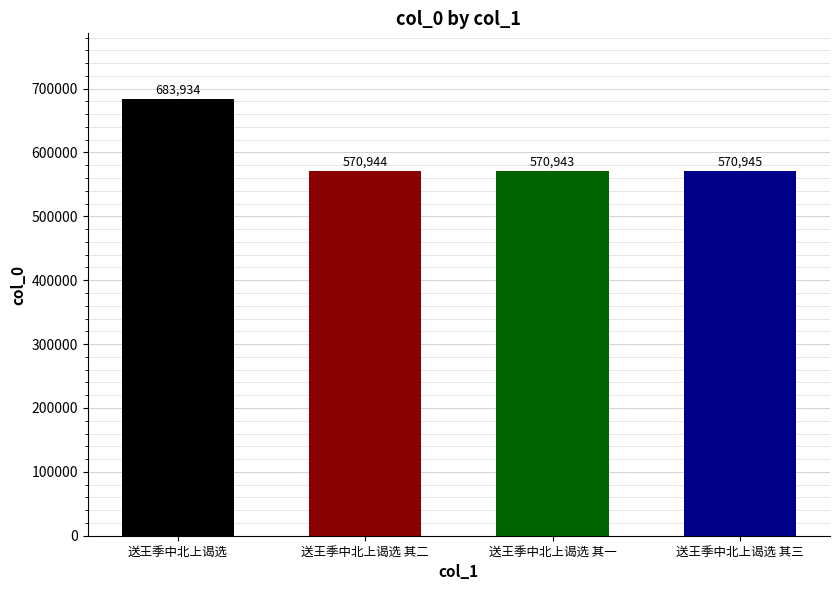

Which label corresponds to the largest value in the chart?

送王季中北上谒选